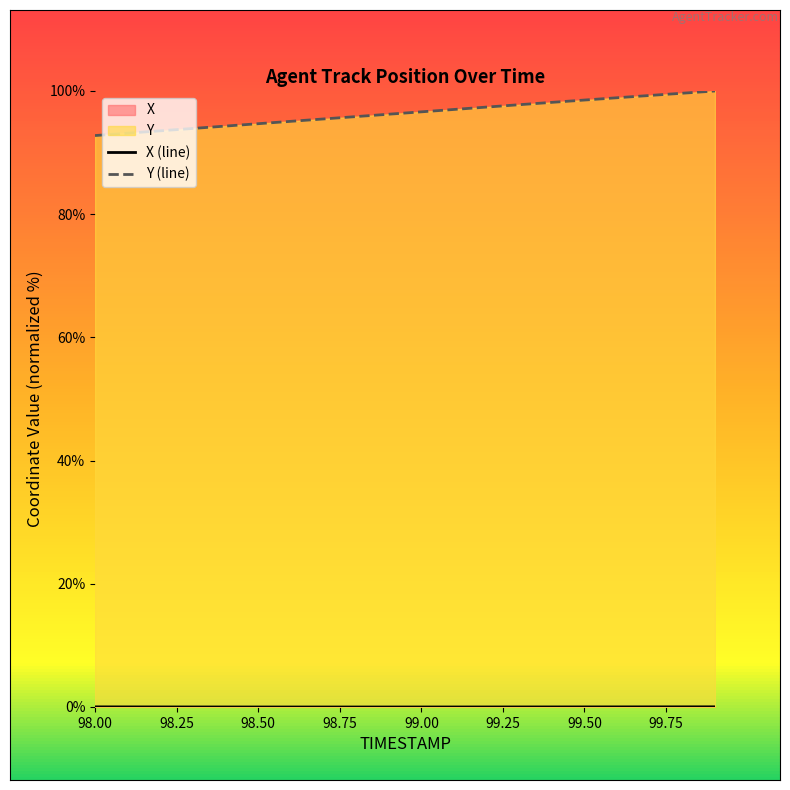

What is the difference between the second highest and second lowest values in the Y series?

6.5